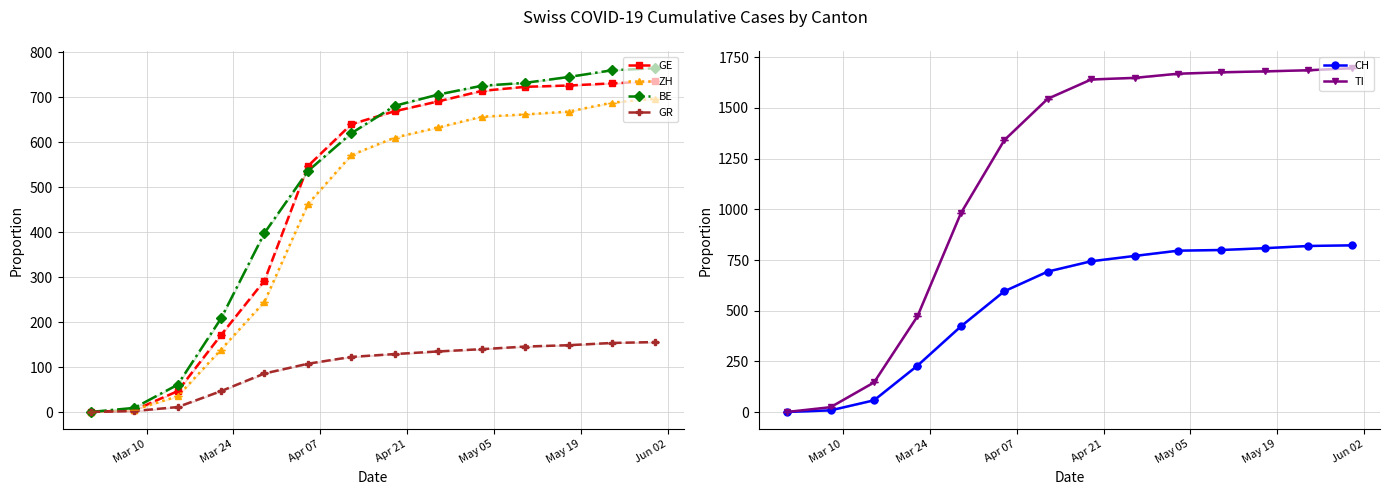

What are all the series names shown in the legend?

GE, ZH, BE, GR, CH, TI